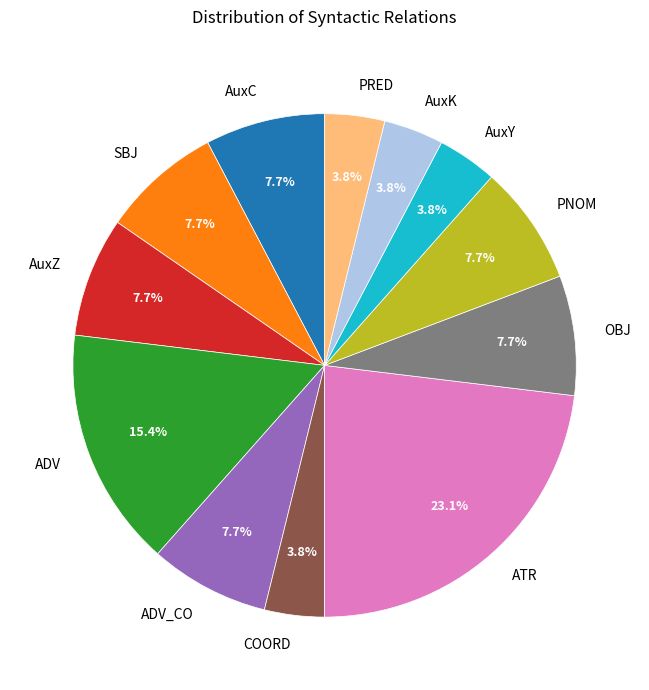

Is AuxK the majority of the pie?

No